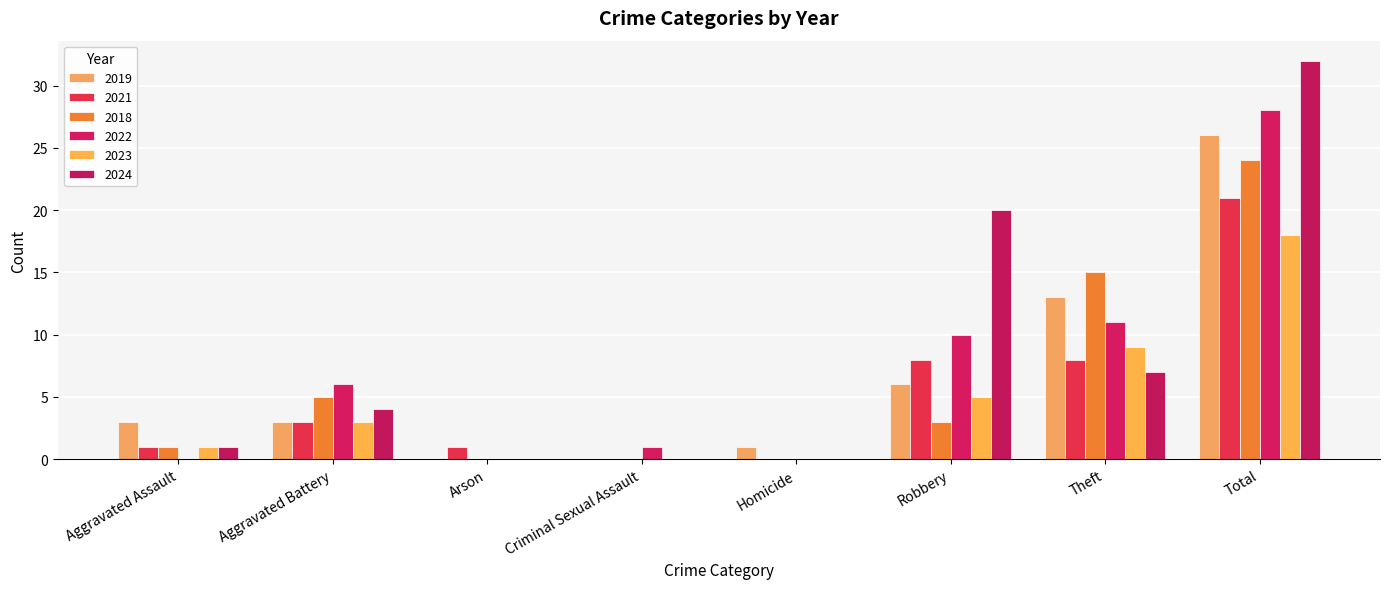

What is the label of the 5th bar from the right?

Criminal Sexual Assault